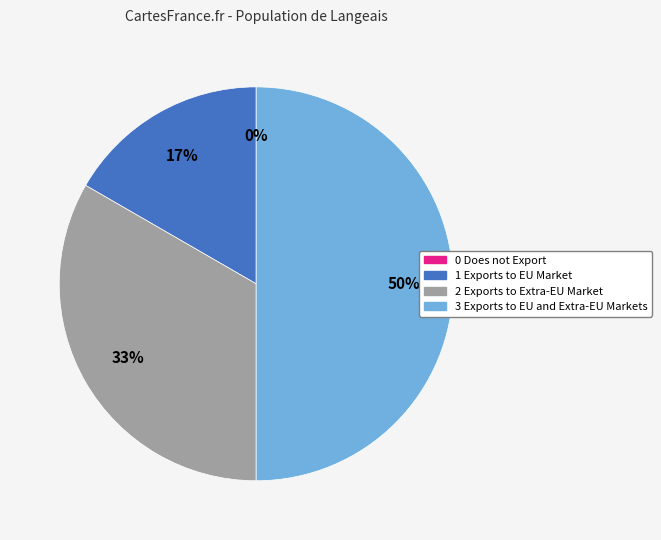

Which slice is the largest?

3 Exports to EU and Extra-EU Markets